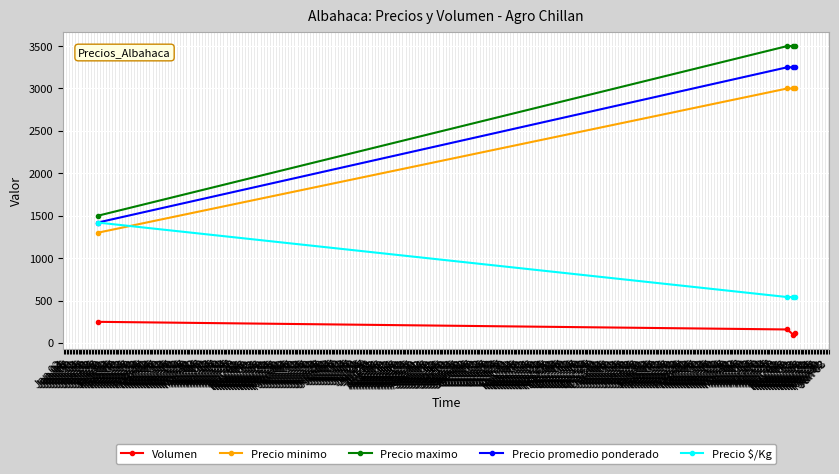

At how many categories does at least one series exceed 555?

4